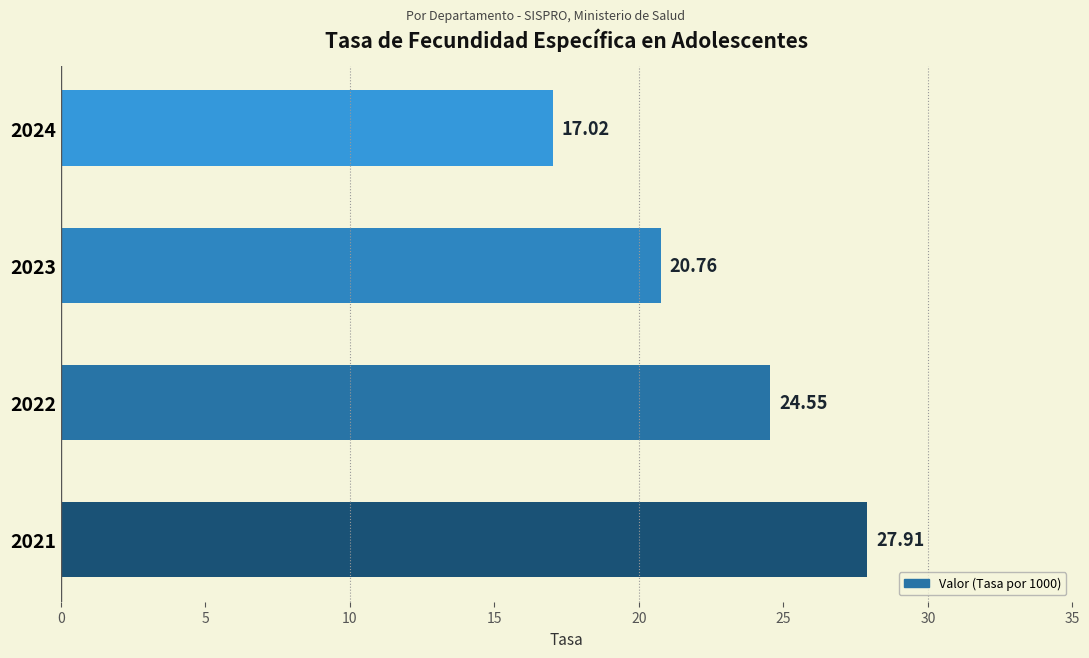

How many series are shown in this chart?

1